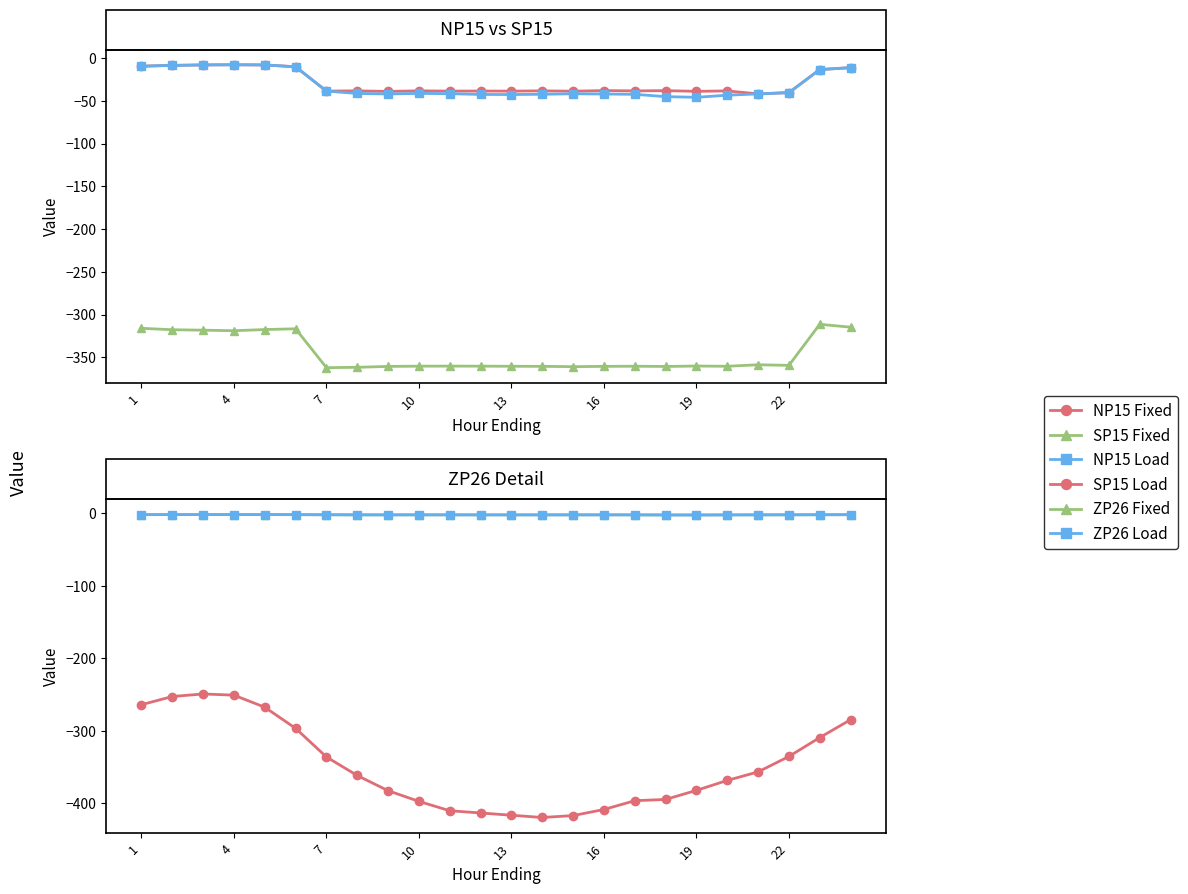

True or false: SP15 Fixed and NP15 Fixed cross at least once.

False